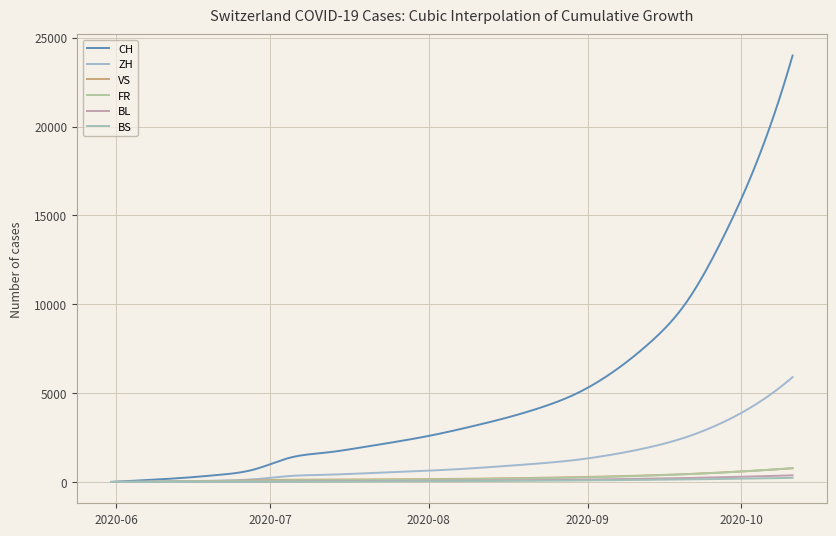

How many lines are shown in the chart?

6